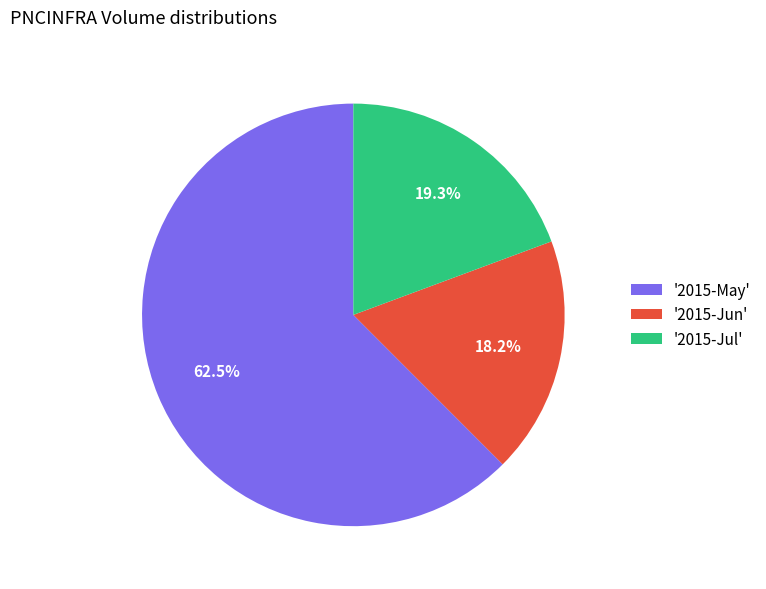

Which category has the smallest portion of the pie?

'2015-Jun'